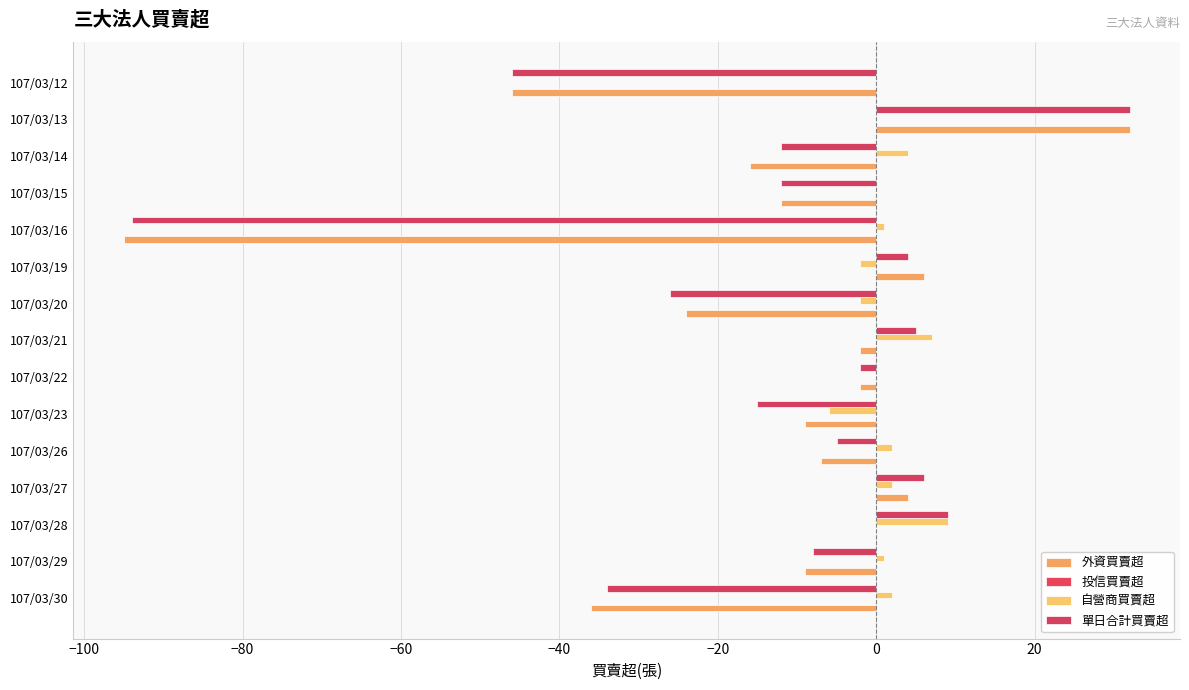

How many data points in 外資買賣超 are above -9?

7